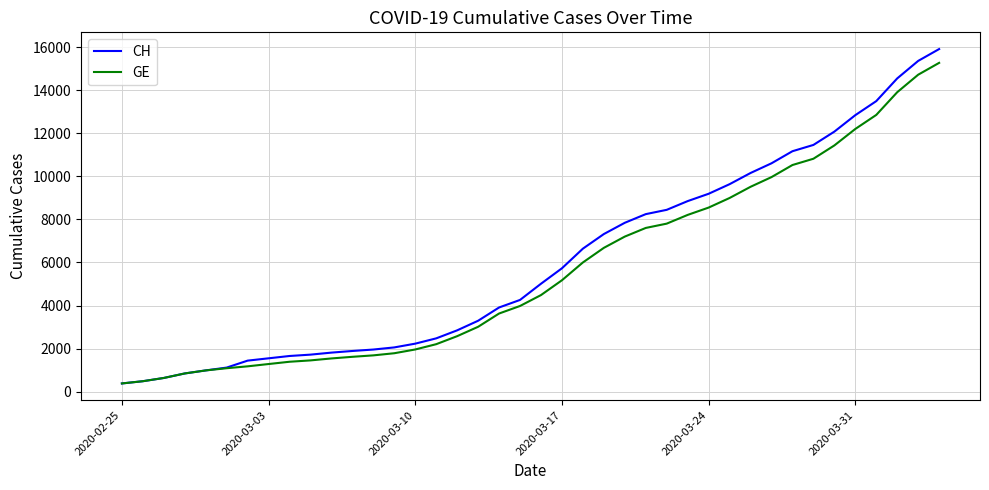

What is the average value of the CH series?

6053